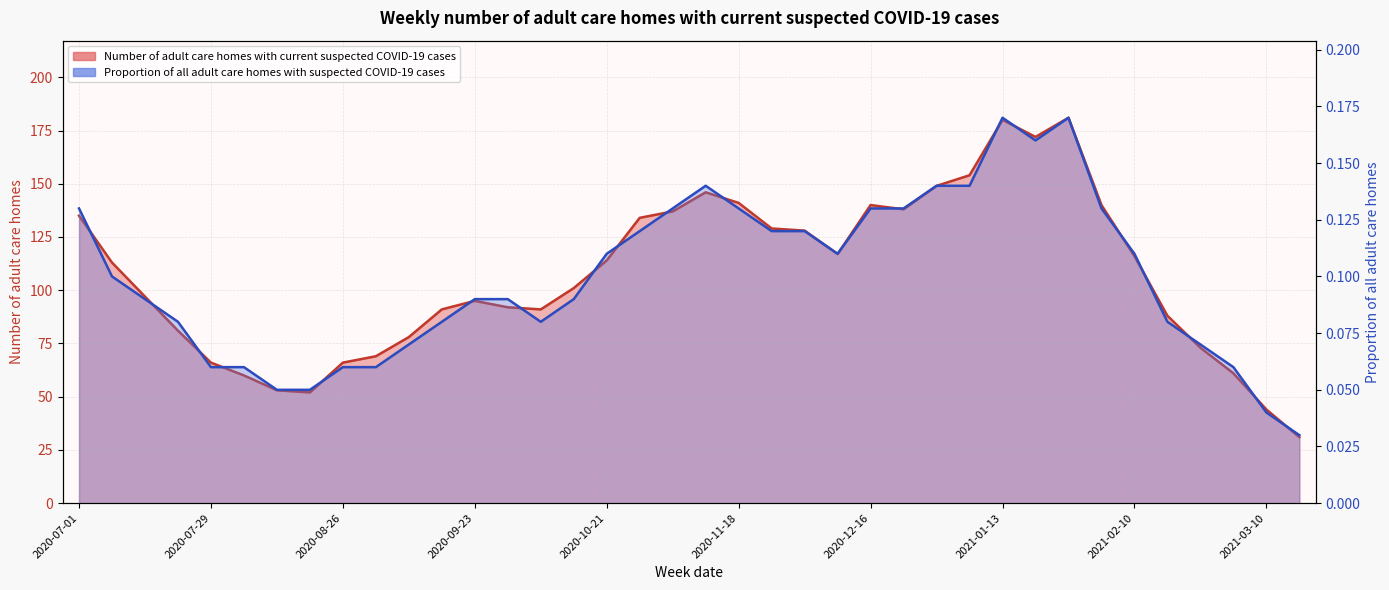

What is the sum of the values at 41
2020-10-07 and 40
2020-09-30?

183